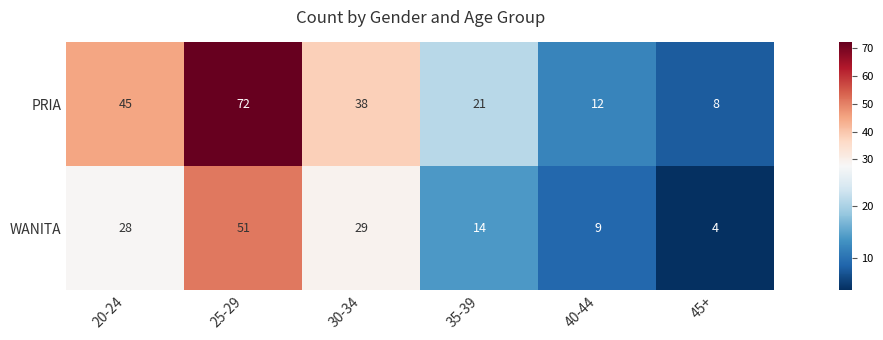

The PRIA series shows 45 at 20-24. True or false?

True